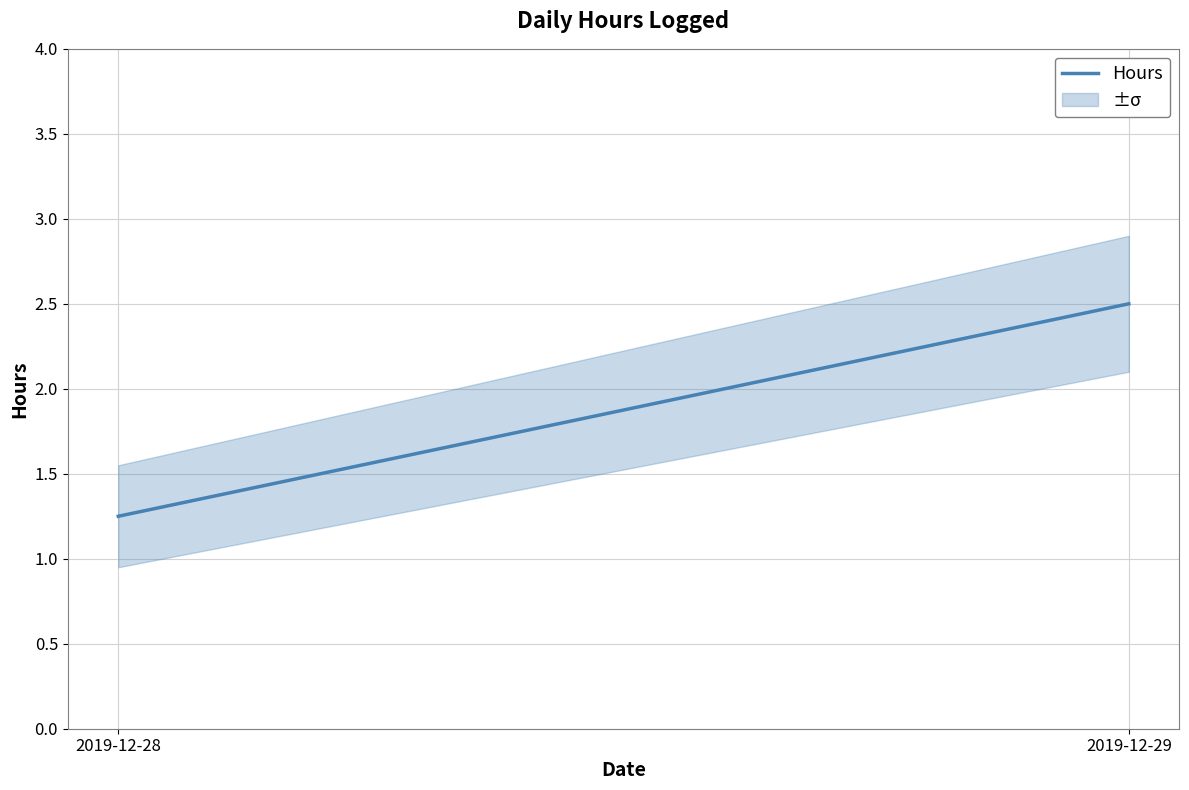

Is it true that the value at 2019-12-28 is 1.2?

True